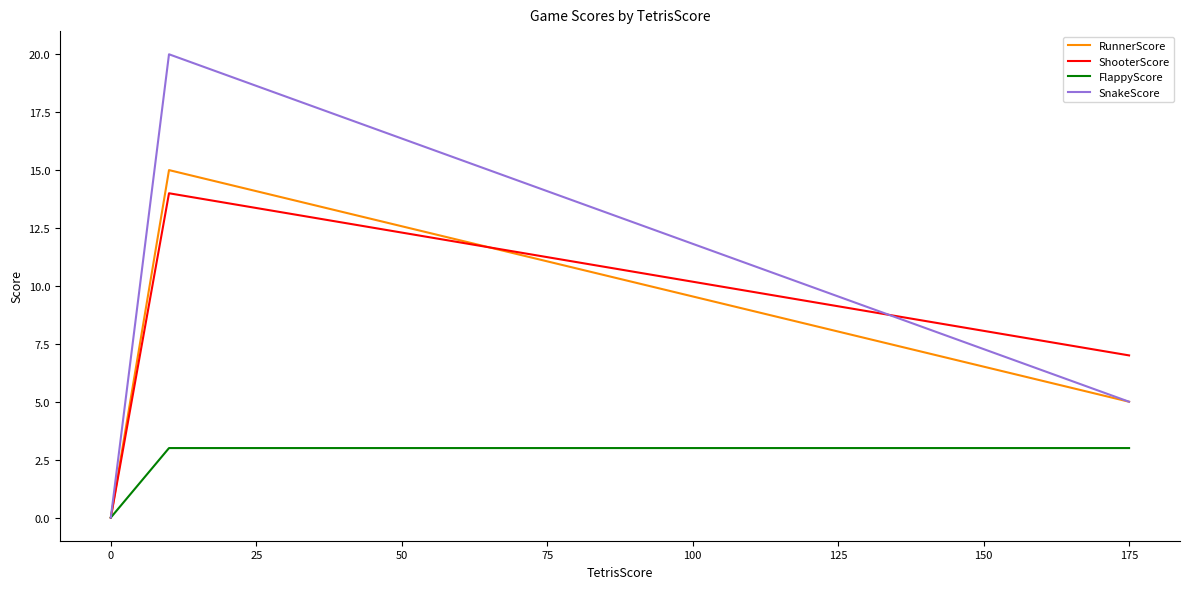

What is the difference between the maximum and minimum values in the SnakeScore series?

20